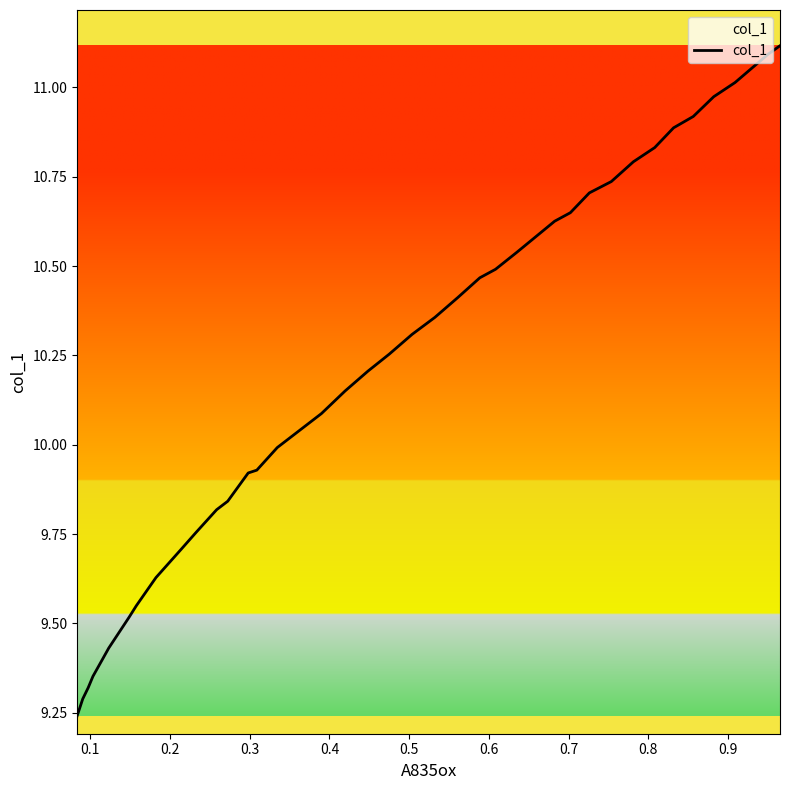

What is the value of the 23rd point from the left?

10.0